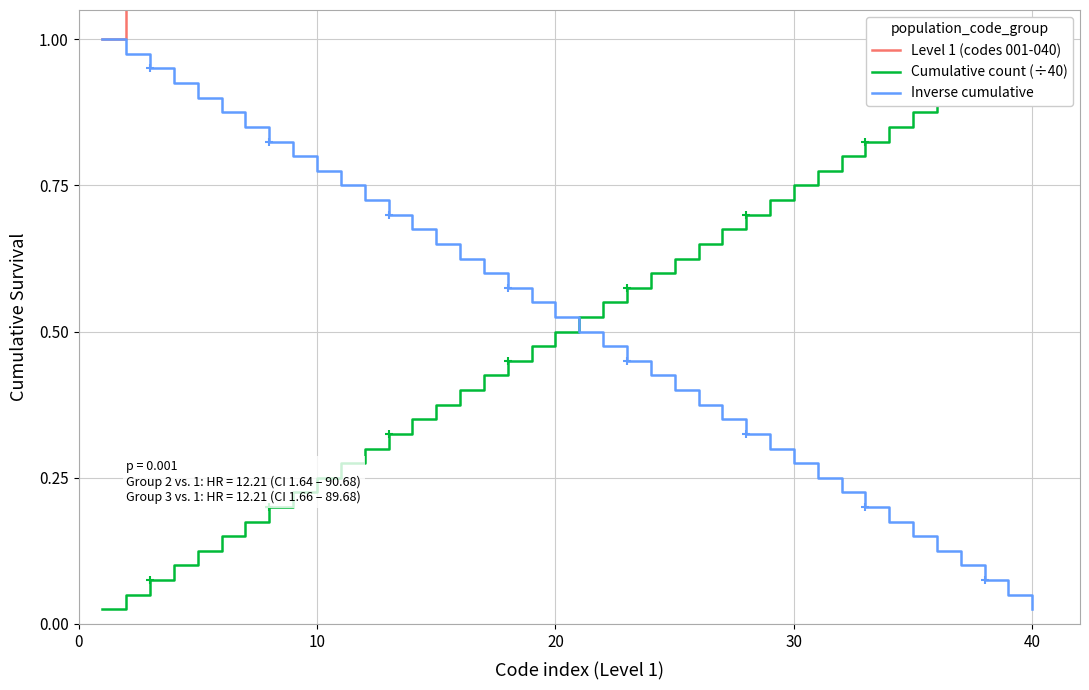

At how many categories does at least one series exceed 30?

10